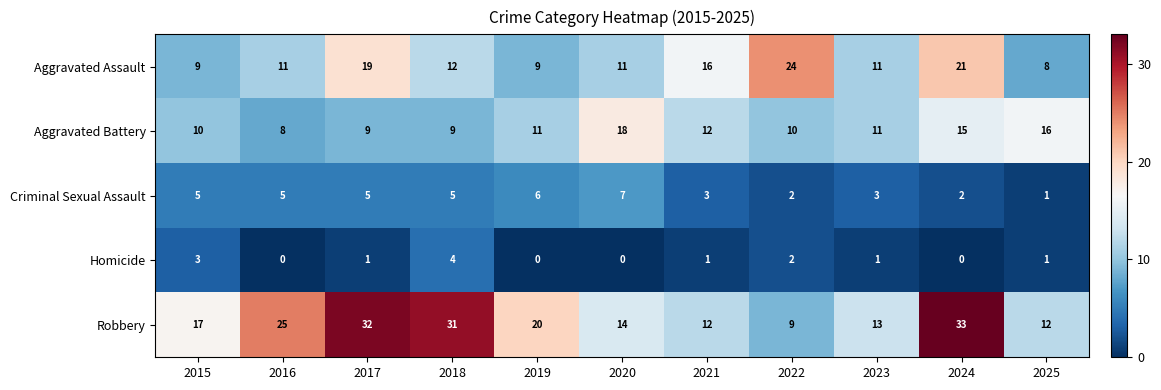

Which series has the largest range (max minus min)?

Robbery